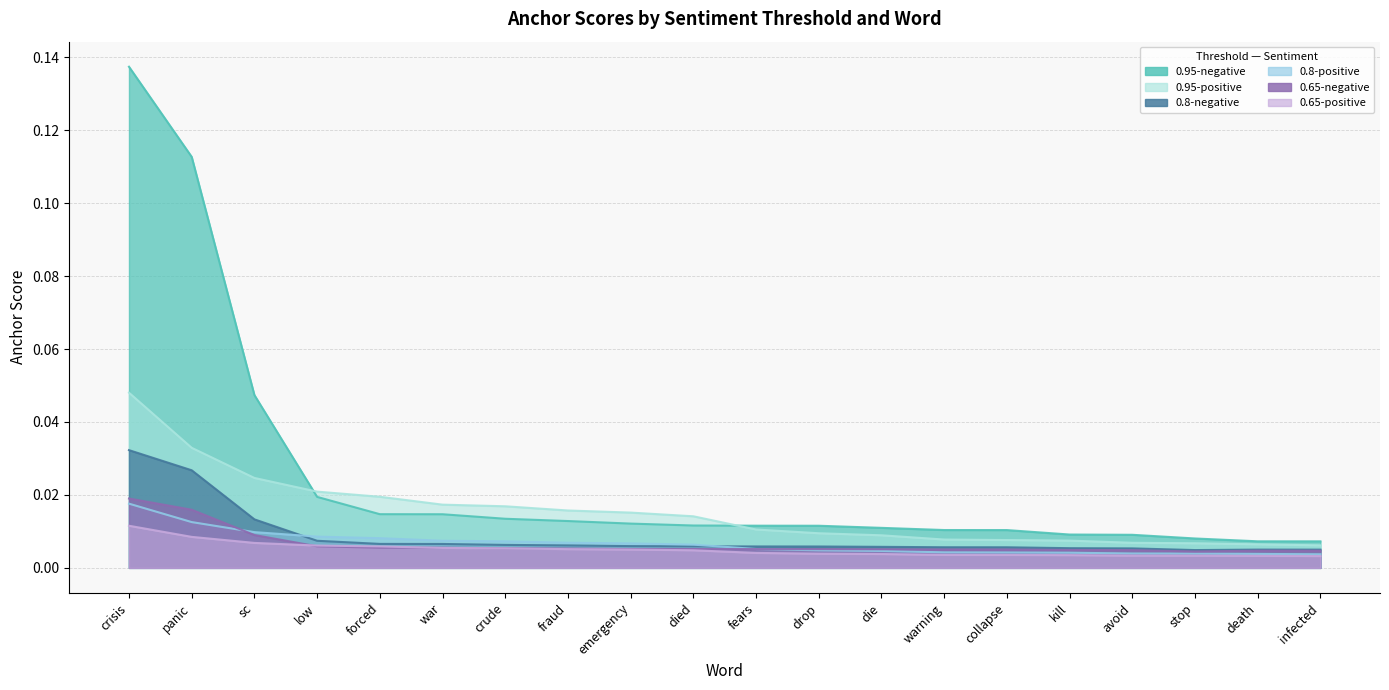

Does the chart display data point markers on the line(s)?

No